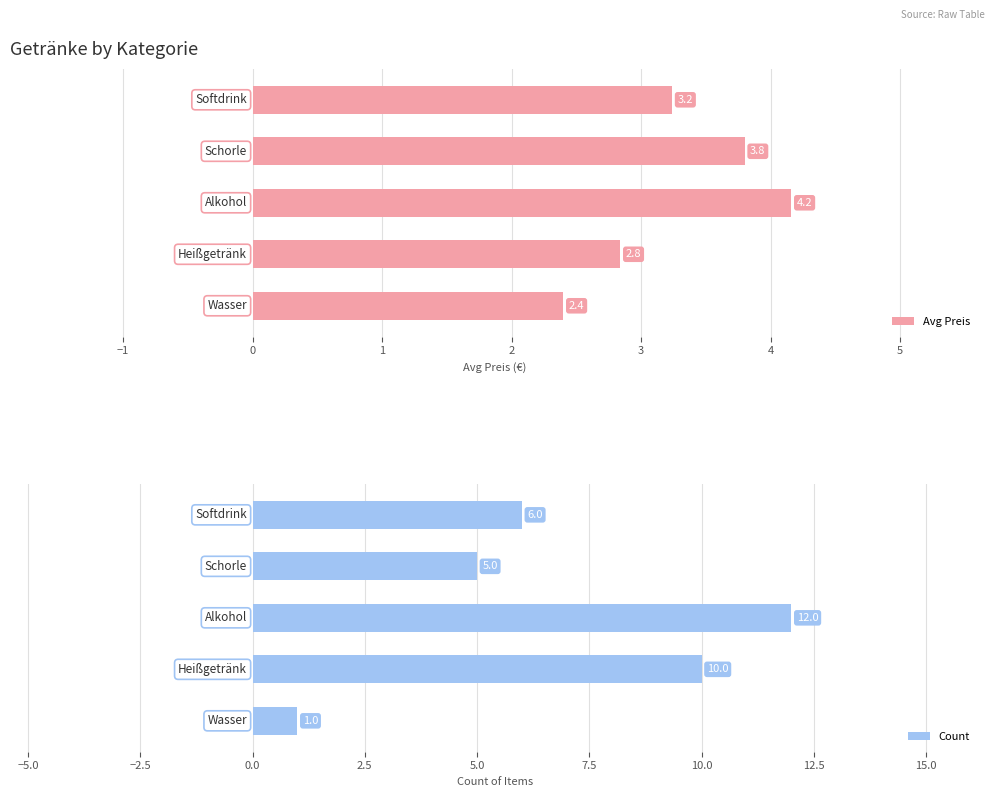

What is the difference between the second highest and minimum values in the Avg Preis series?

1.4